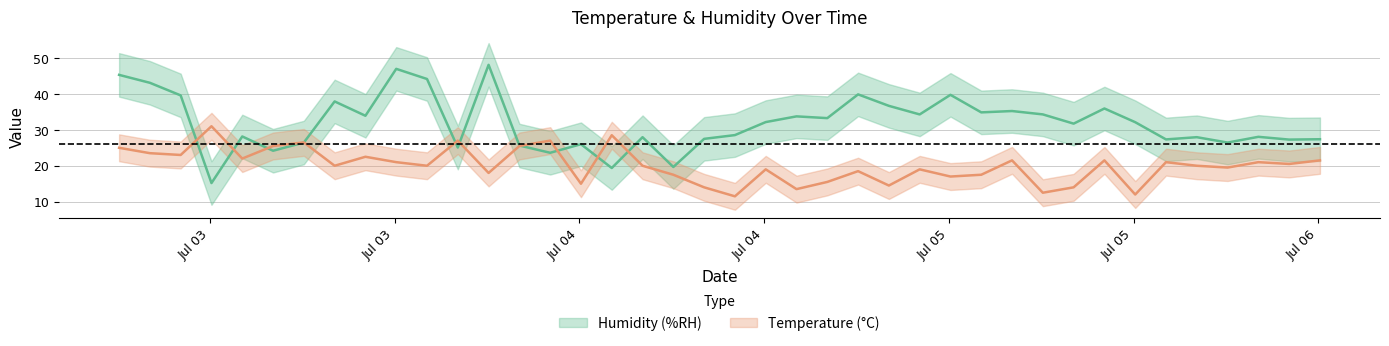

What is the label of the 12th point from the right?

2017-07-05 09:06:01